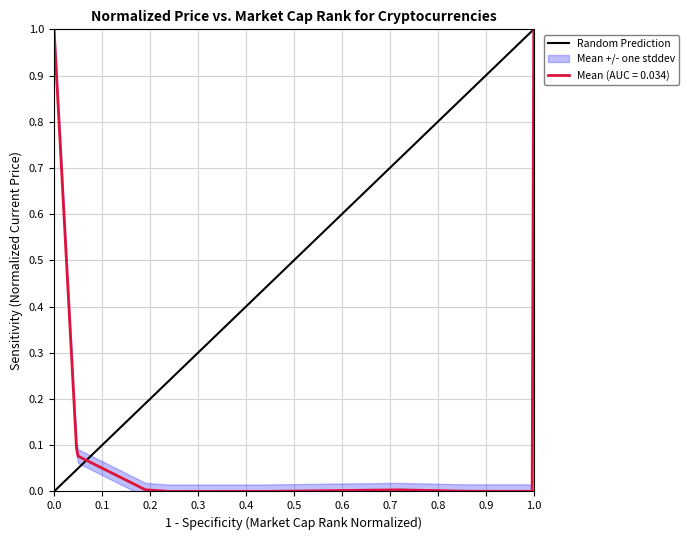

True or false: Mean (AUC = 0.034) has a value of 1.0 at 1.0.

True